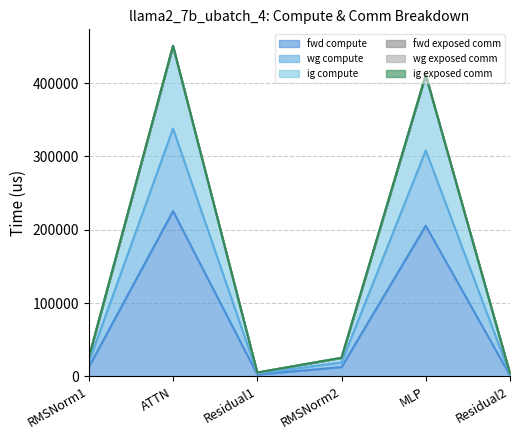

What is the total value across all series at RMSNorm1?

63406.1